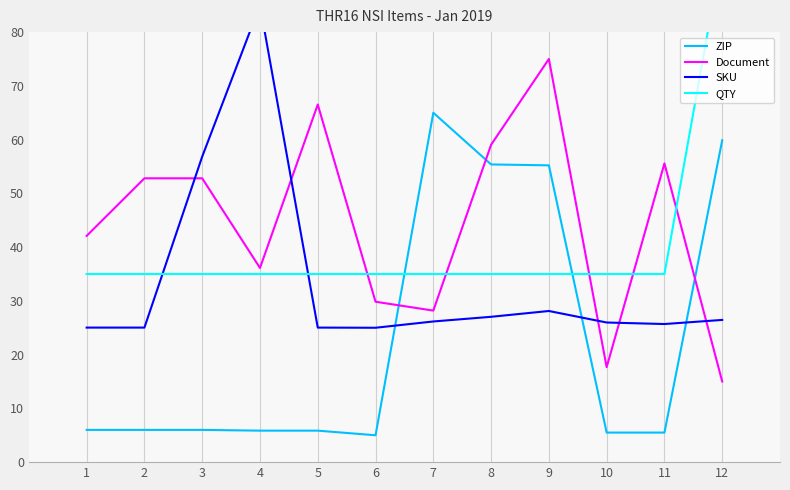

What is the sum of the QTY values at 11 and 1?

70.0